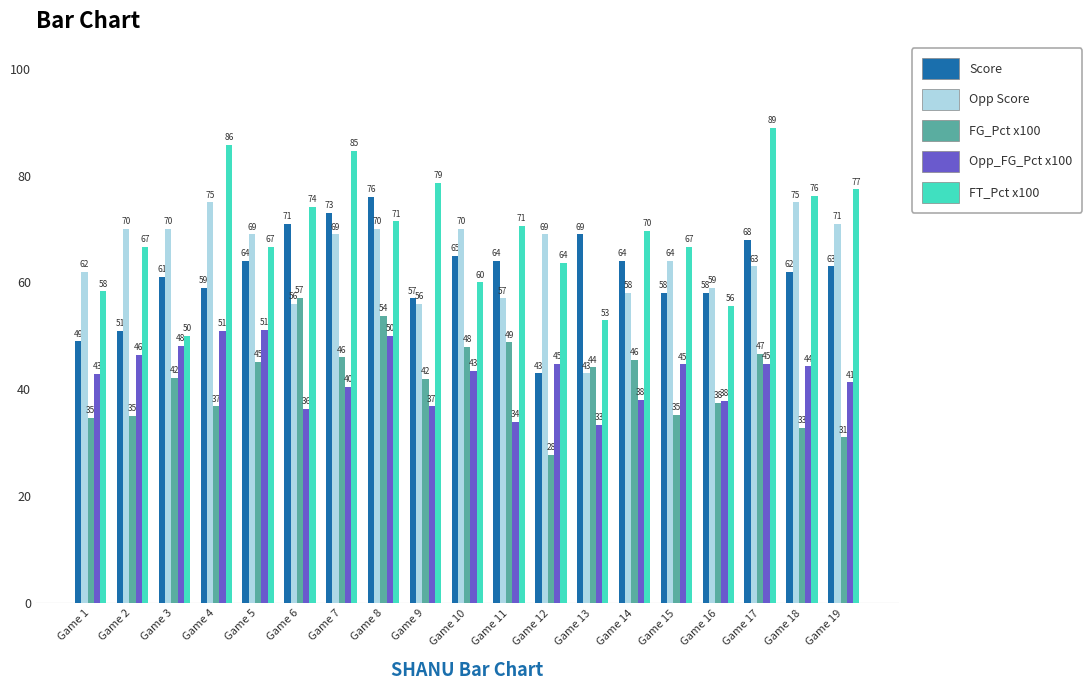

Where is Score nearest to the value 59?

Game 4